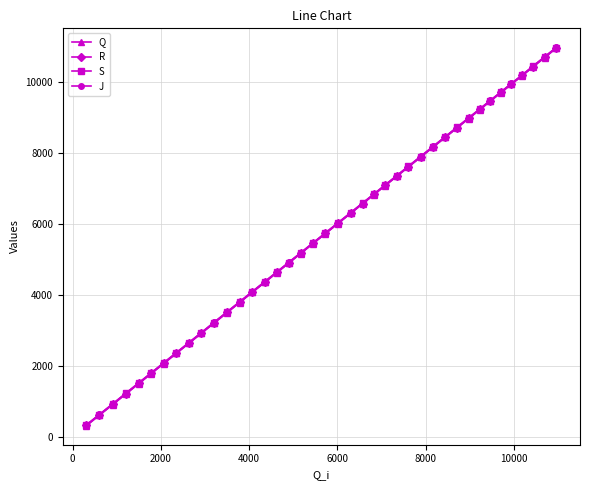

What is the maximum value shown in the chart?

10992